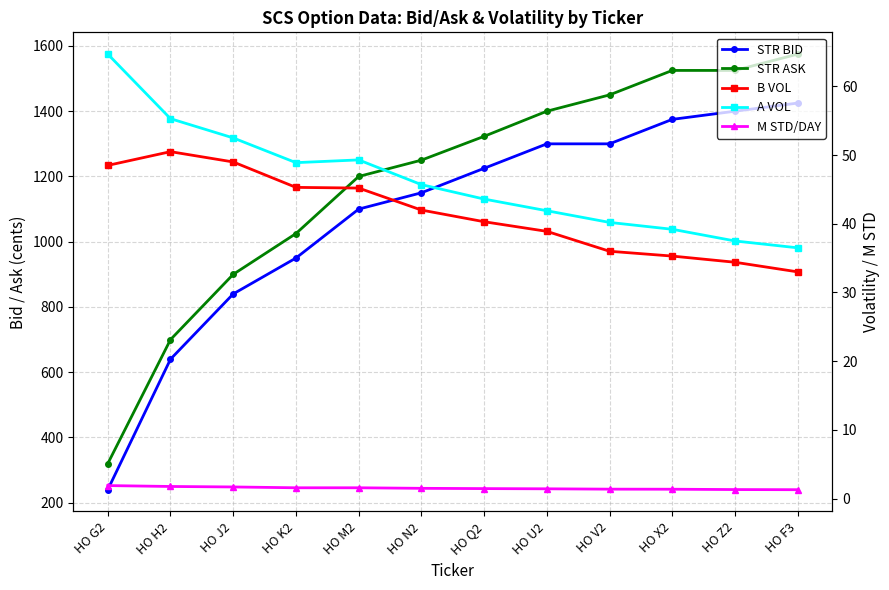

What is the greatest value displayed?

1575.0